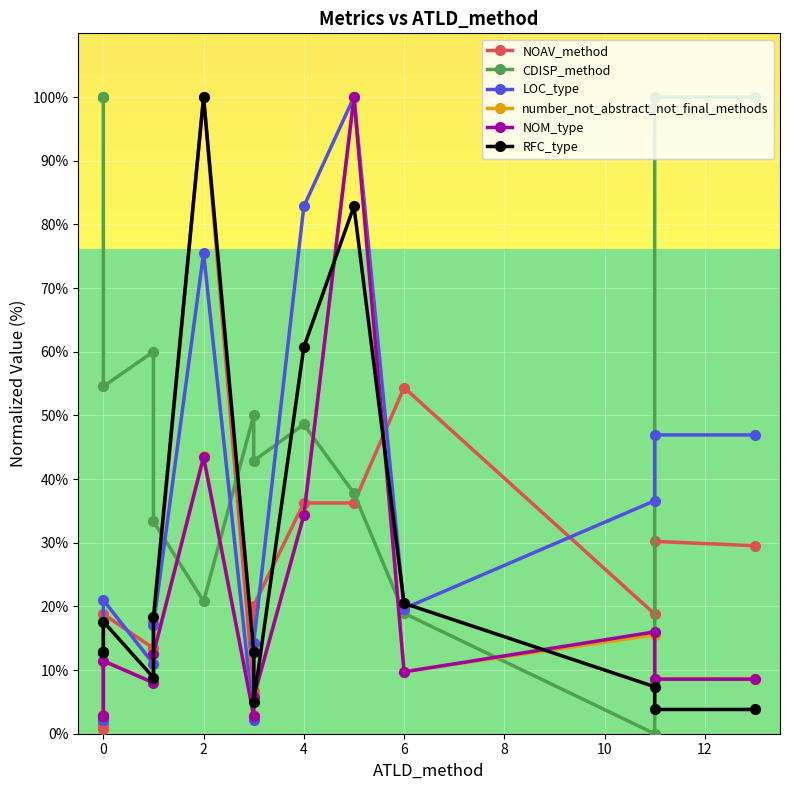

What is the lowest value of the LOC_type series?

2.2